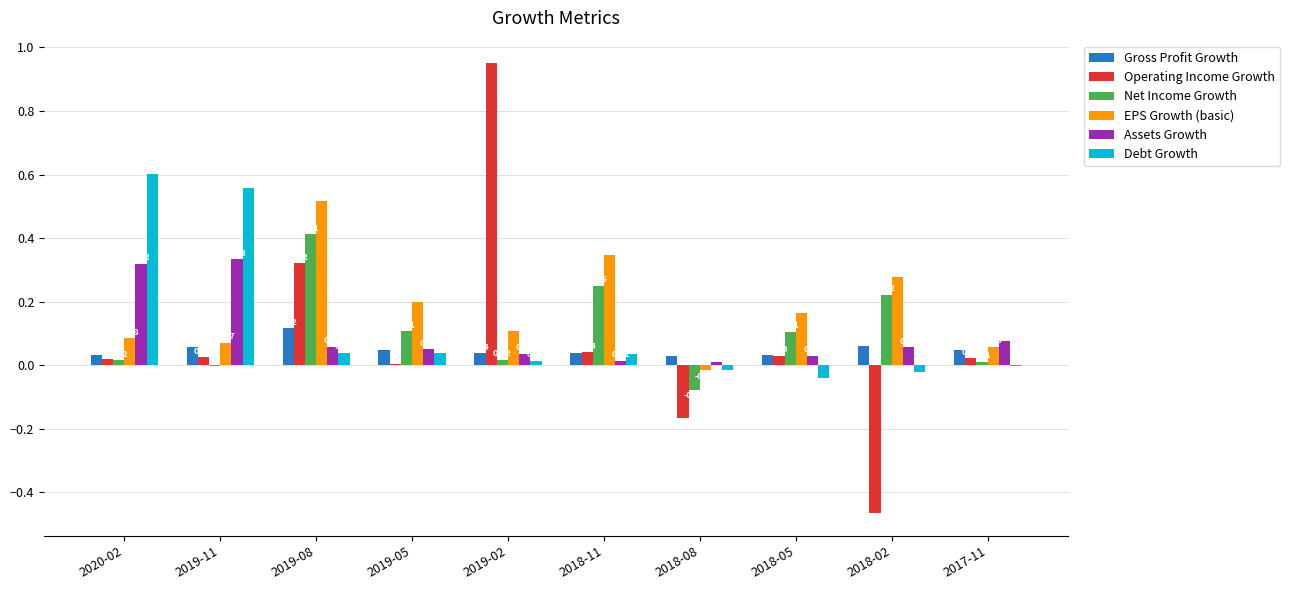

At which category is the sum across all series the highest?

2019-08